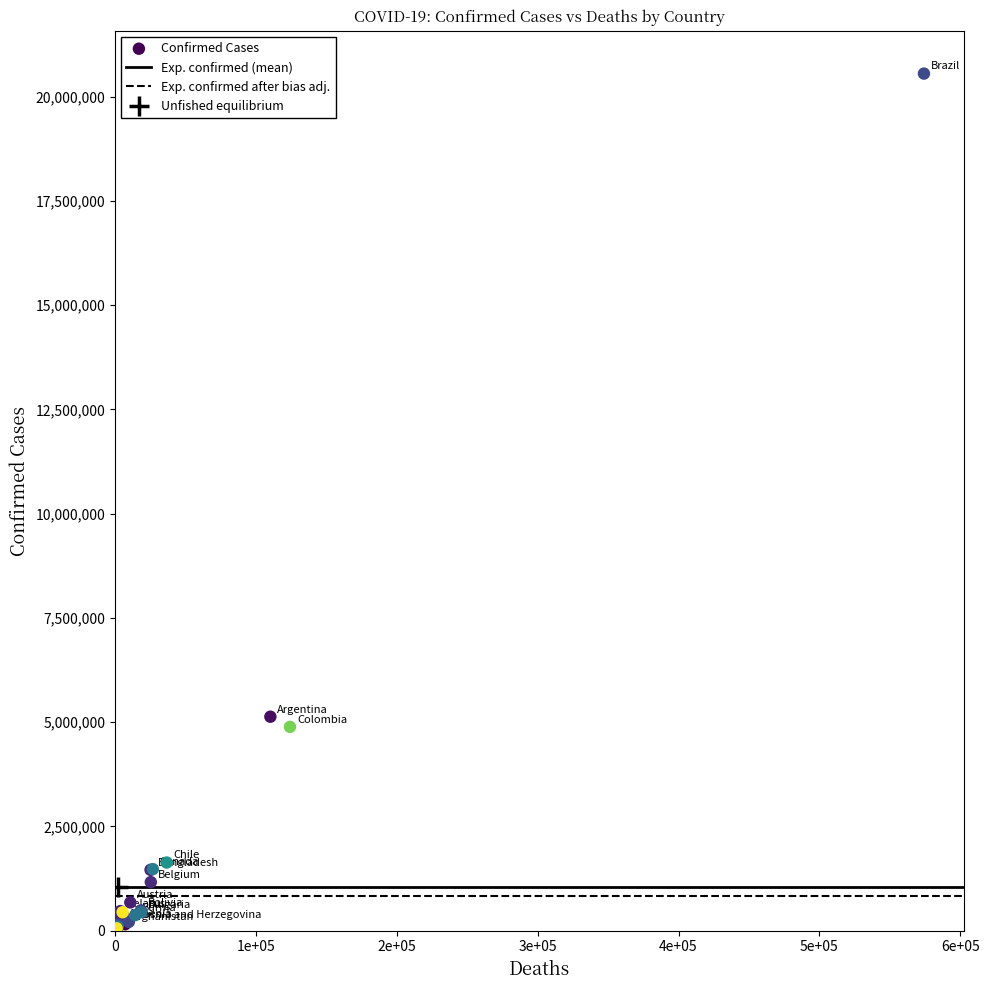

What Y value in the scatter plot is closest to 10278971?

5130852